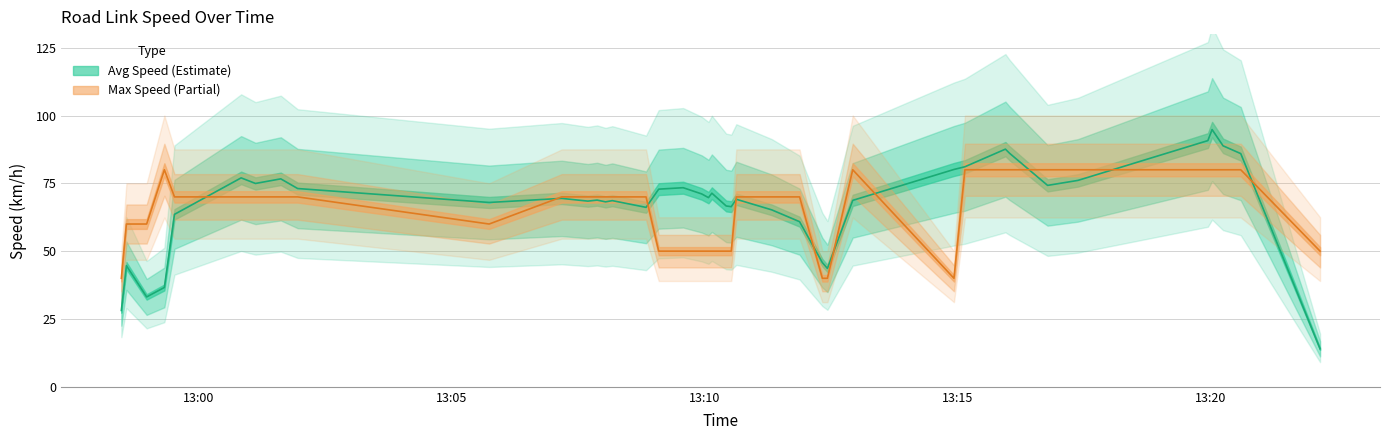

What is the sum of all max_spd values?

2600.0